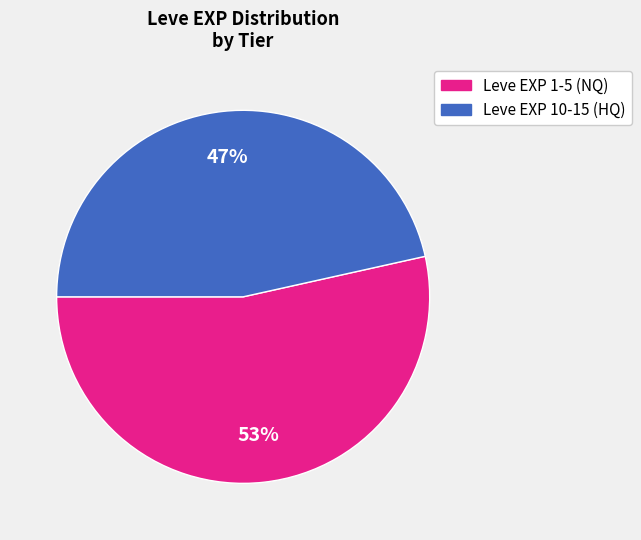

Is there any slice that represents more than half of the pie?

Yes